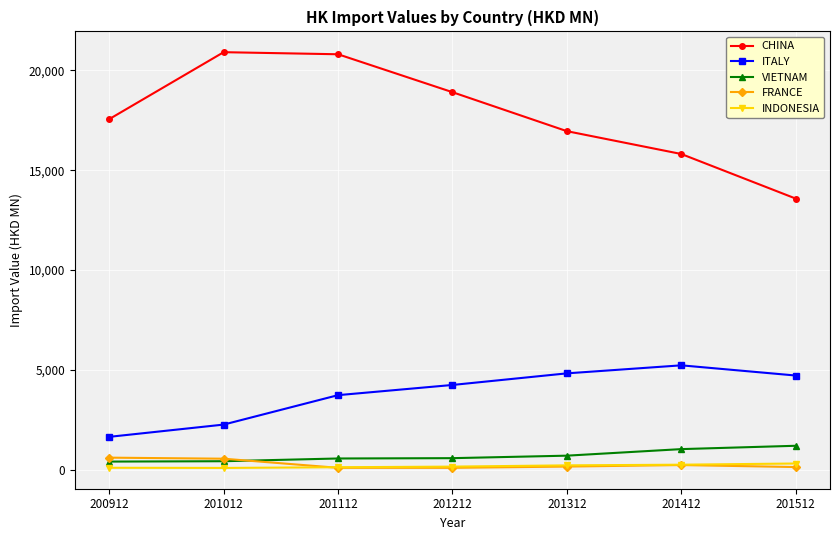

What is the value of the VIETNAM point at the 6th from the left?

1030.7